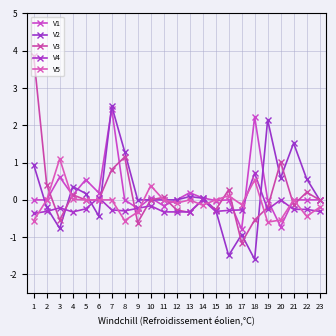

How many lines are shown in the chart?

5